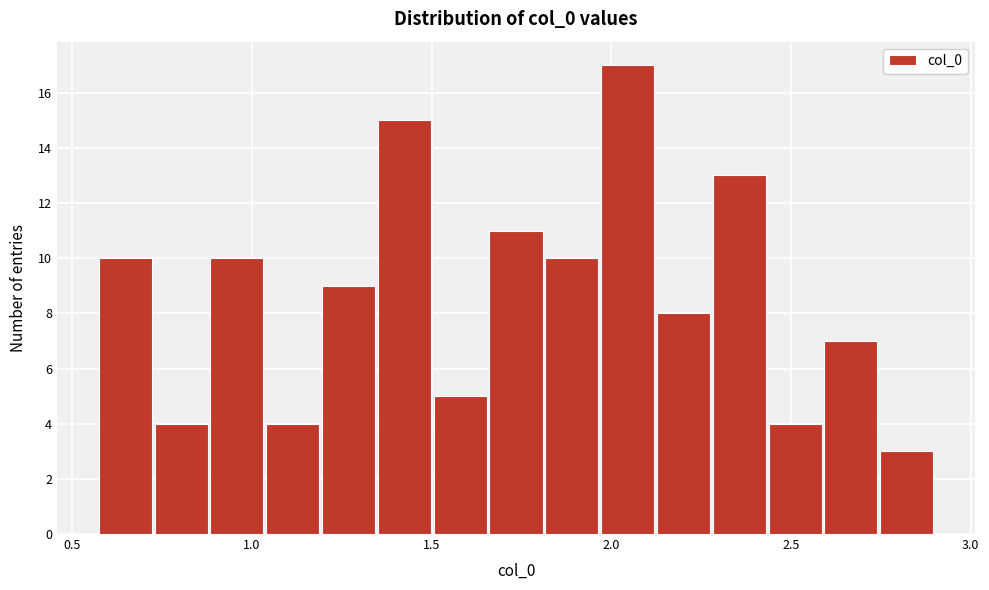

Around what value on the x-axis is the tallest bar? Give the approximate position of its centre, as read against the axis.

2.05